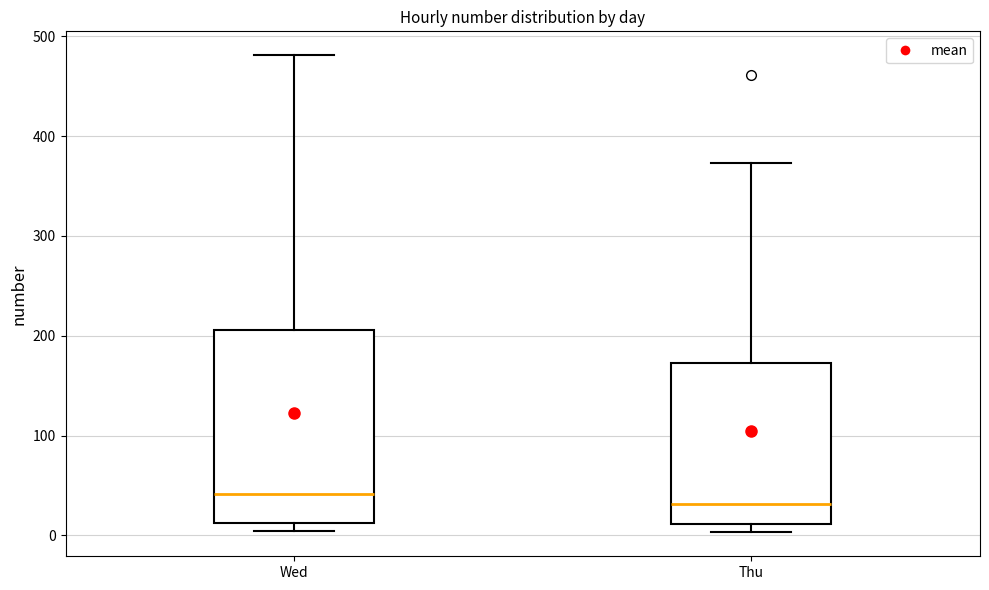

Which box is the tallest, from its lower edge to its upper edge?

Wed